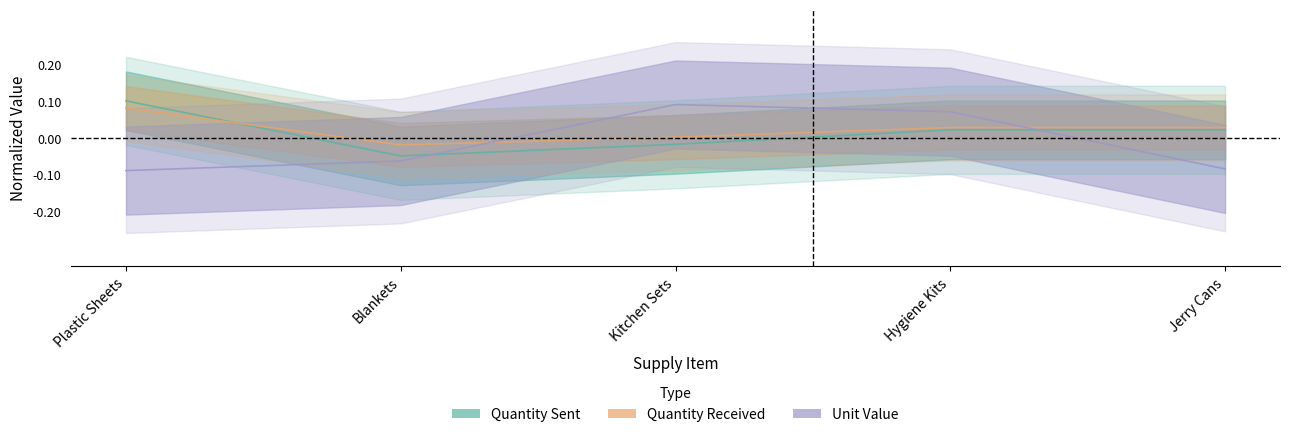

Is the value of Unit Value at Blankets greater than the value of Quantity Received at Jerry Cans?

No